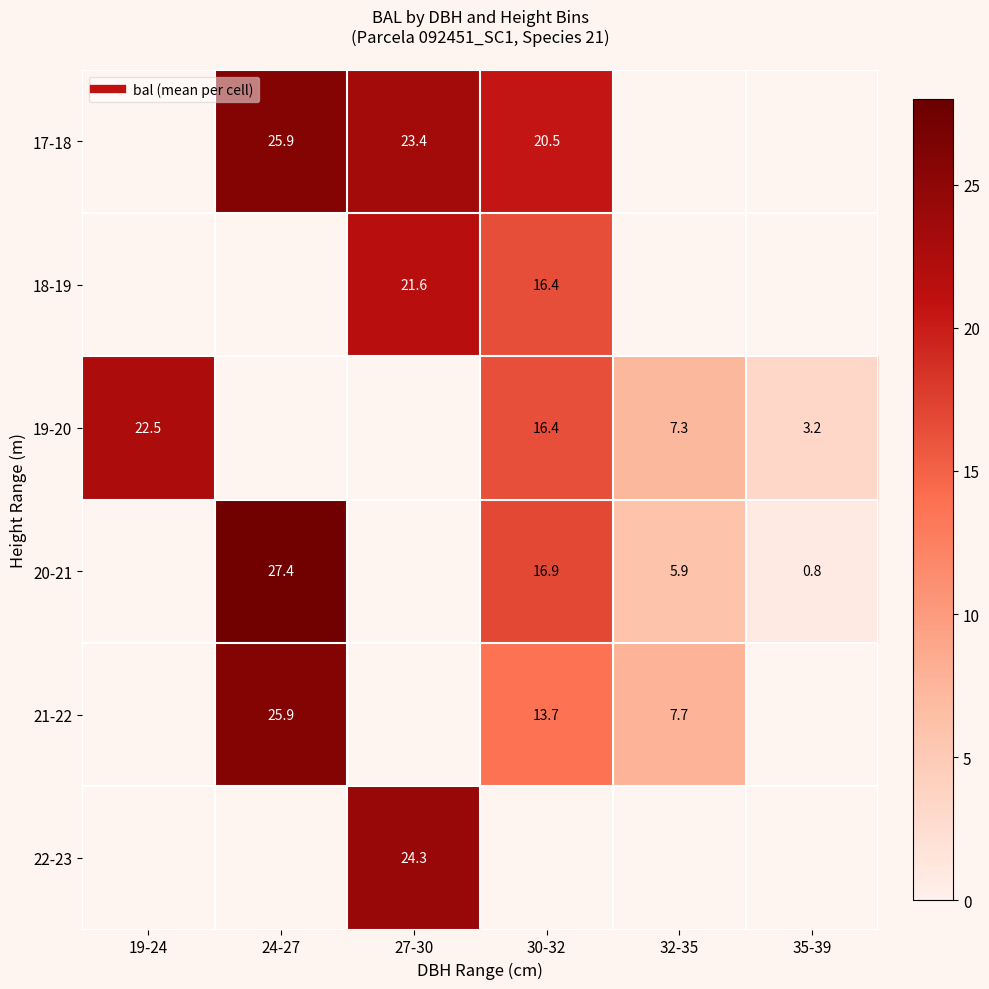

Is it true that 22-23 equals 9.6 at 32-35?

False